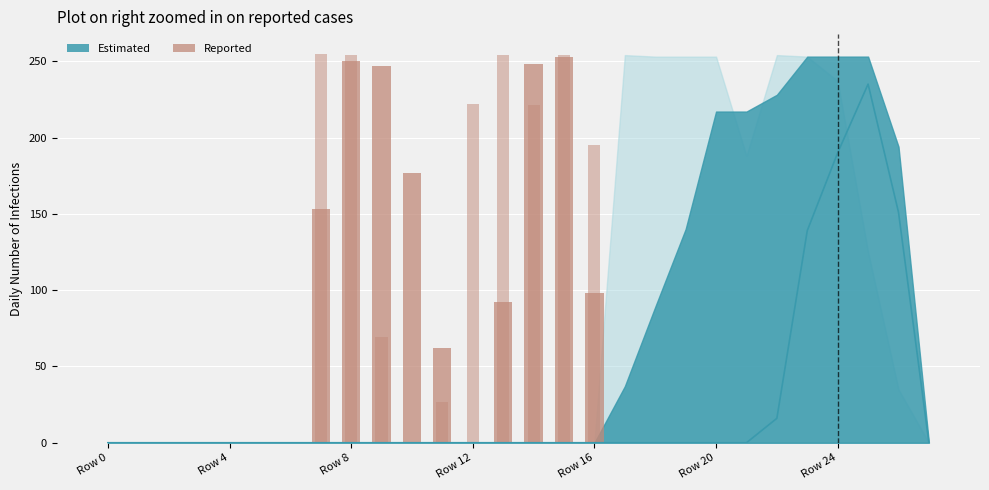

True or false: col_12 has a value of 84 at Row 4.

False